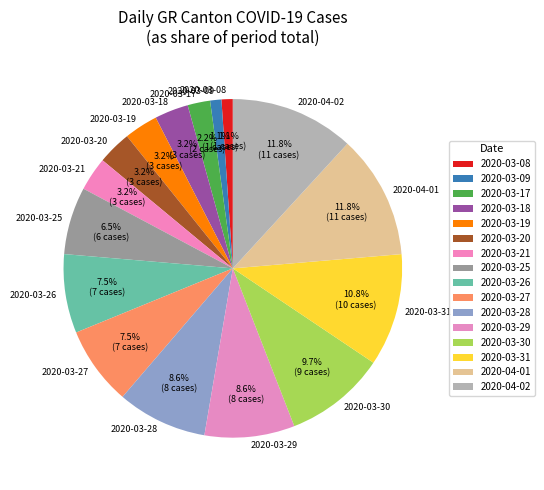

To the nearest percent, what portion does 2020-03-19 represent?

3%